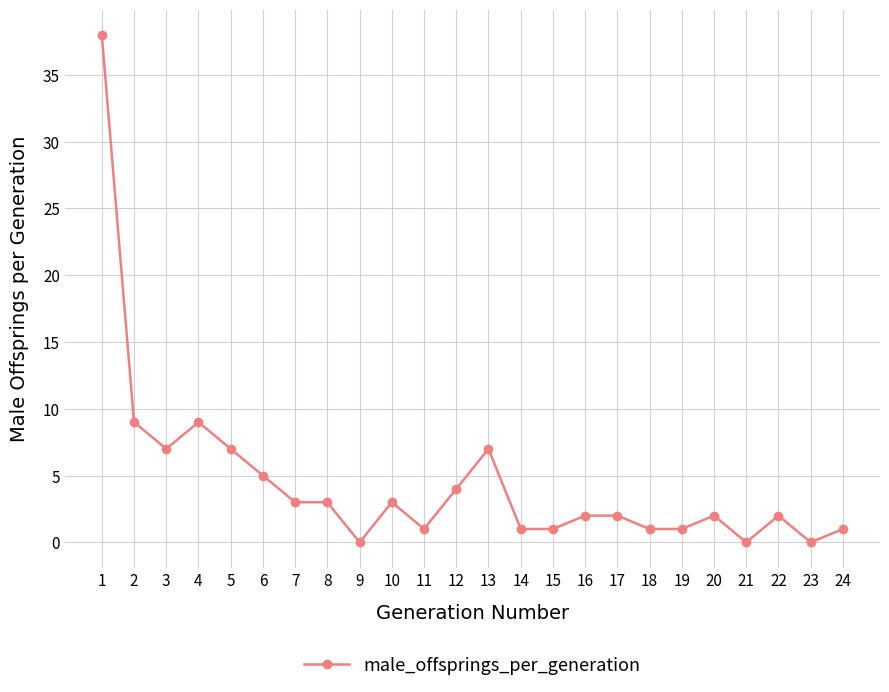

What is the change in value from 5 to 12?

-3